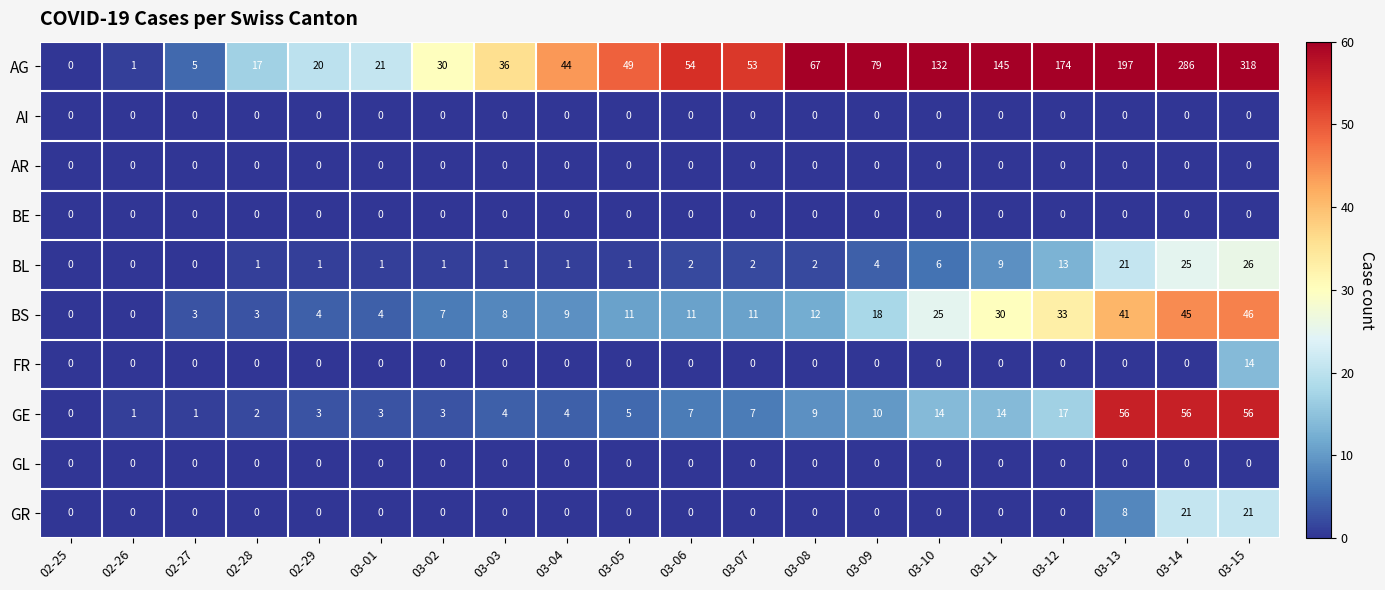

The BL series shows 1 at 03-01. True or false?

True